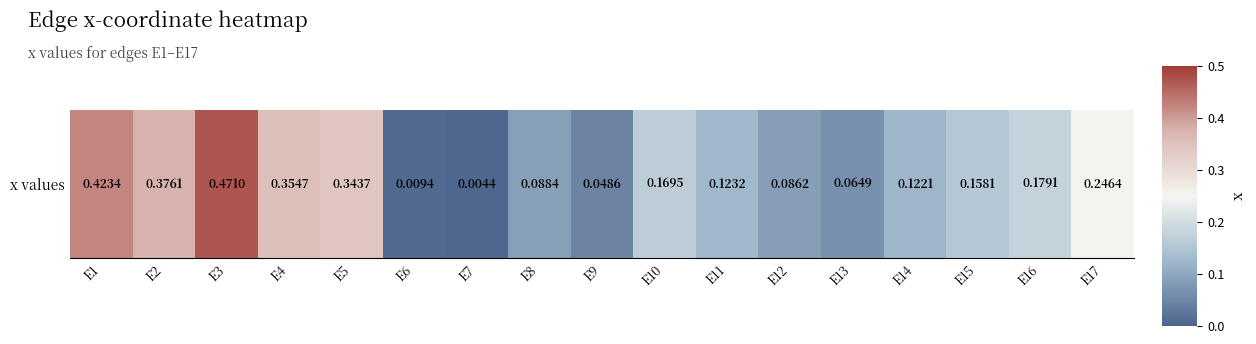

What value does the data have at E4?

0.4